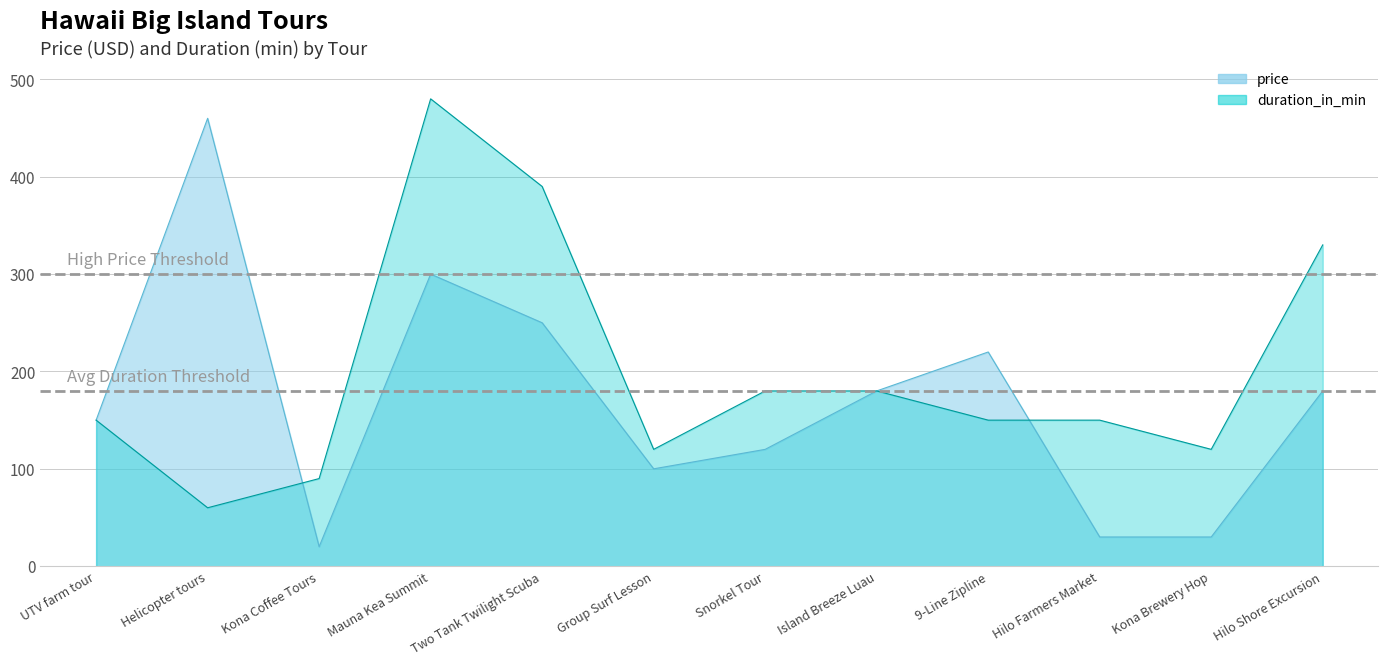

Does the chart have visible grid lines?

Yes